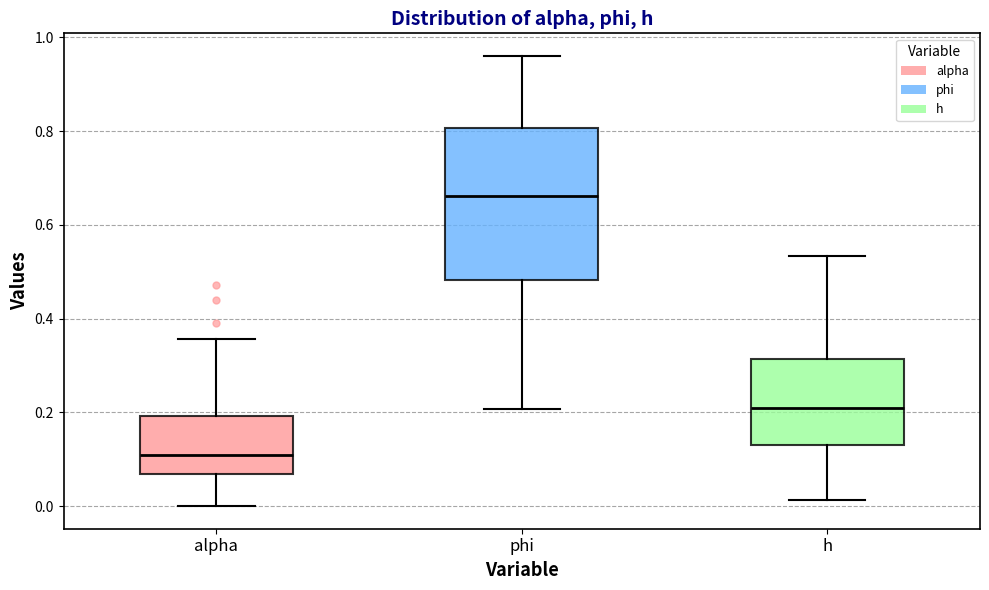

Reading left to right, read every box against the y-axis: the position of its median line, the range the box covers, and the ends of its whiskers. The values are not printed on the chart, so give them approximately, as read against the axis.

alpha: median 0.10, box 0.06 to 0.20, whiskers 0.00 to 0.36
phi: median 0.66, box 0.48 to 0.80, whiskers 0.20 to 0.96
h: median 0.22, box 0.14 to 0.32, whiskers 0.02 to 0.54